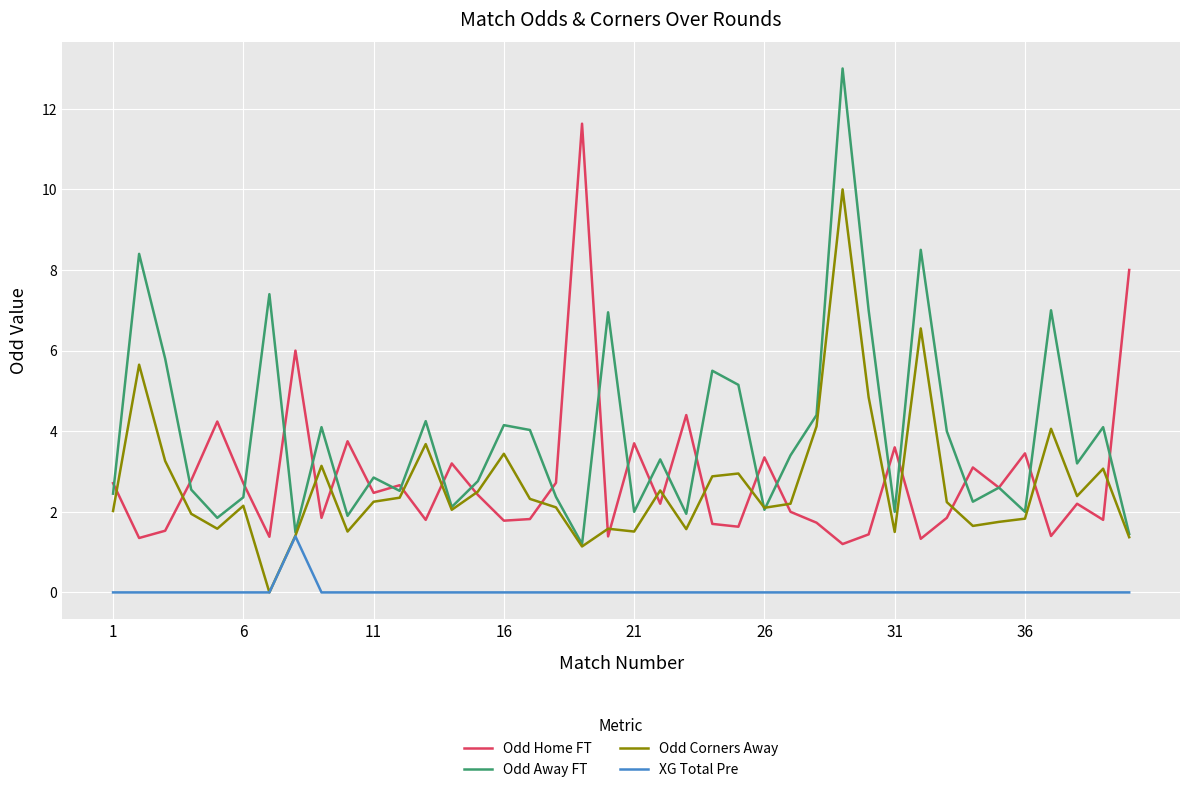

What is the maximum value shown in the chart?

13.0